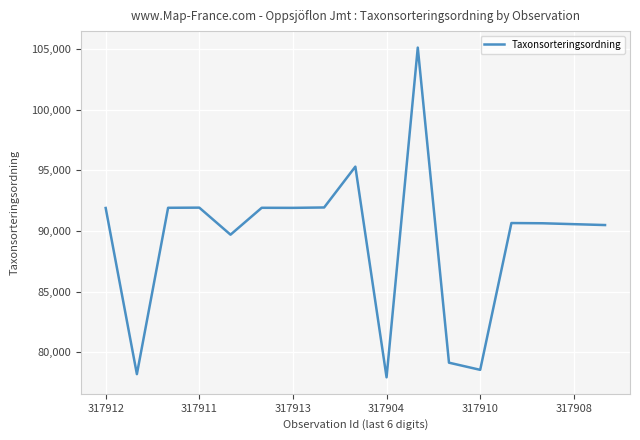

What is the minimum value shown in the chart?

77946